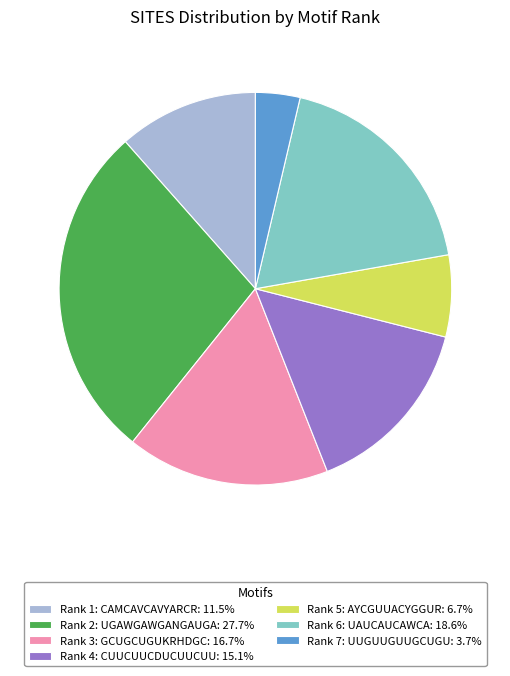

Approximately how many times larger is the value at Rank 3: GCUGCUGUKRHDGC: 16.7% compared to Rank 6: UAUCAUCAWCA: 18.6%?

0.9